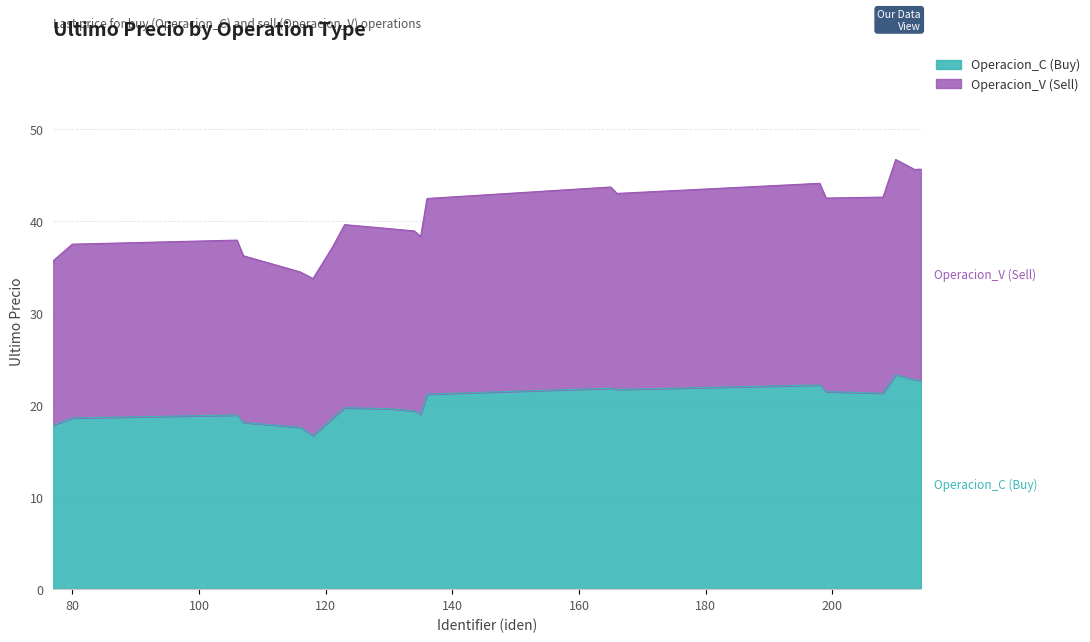

How many data points does each series have?

20